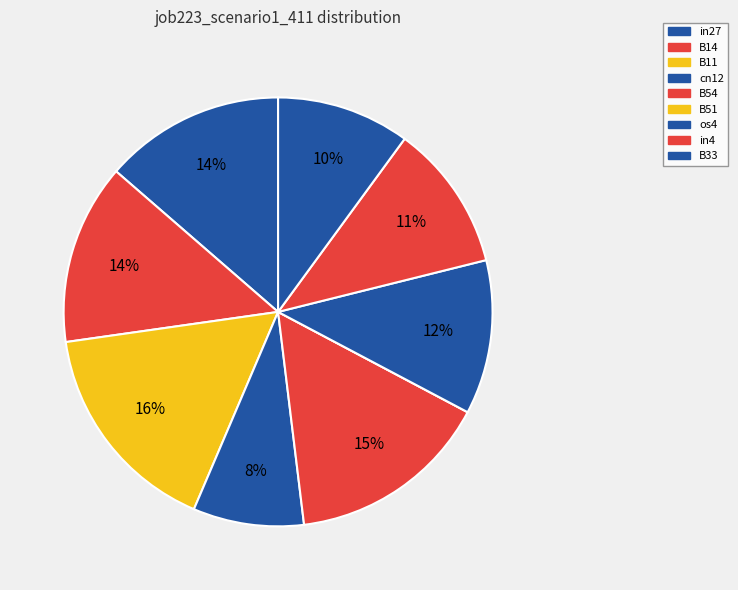

What percentage do B11 and cn12 together represent?

24.7%